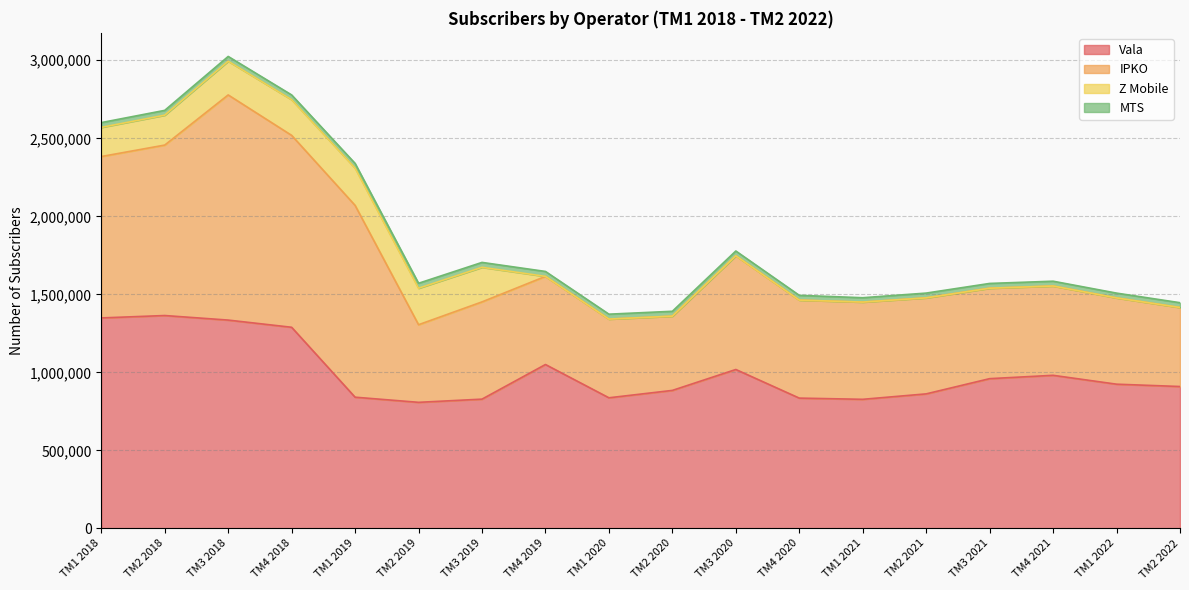

Which series has the widest spread of values?

IPKO